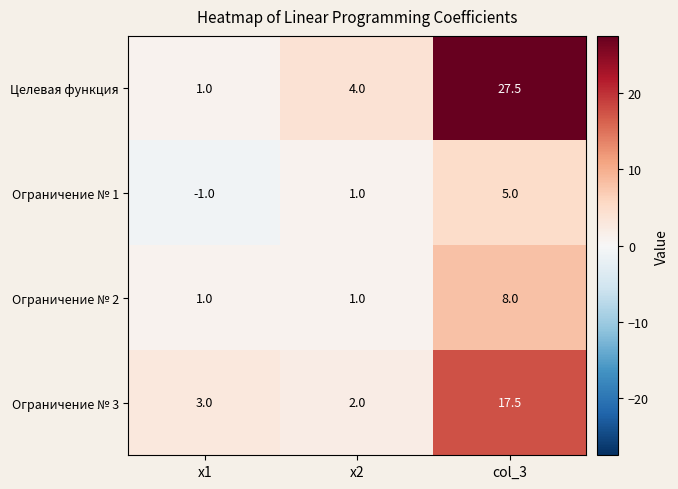

How many distinct data groups are displayed?

4